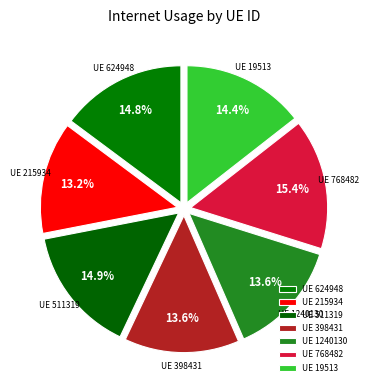

How many slices are in this pie chart?

7